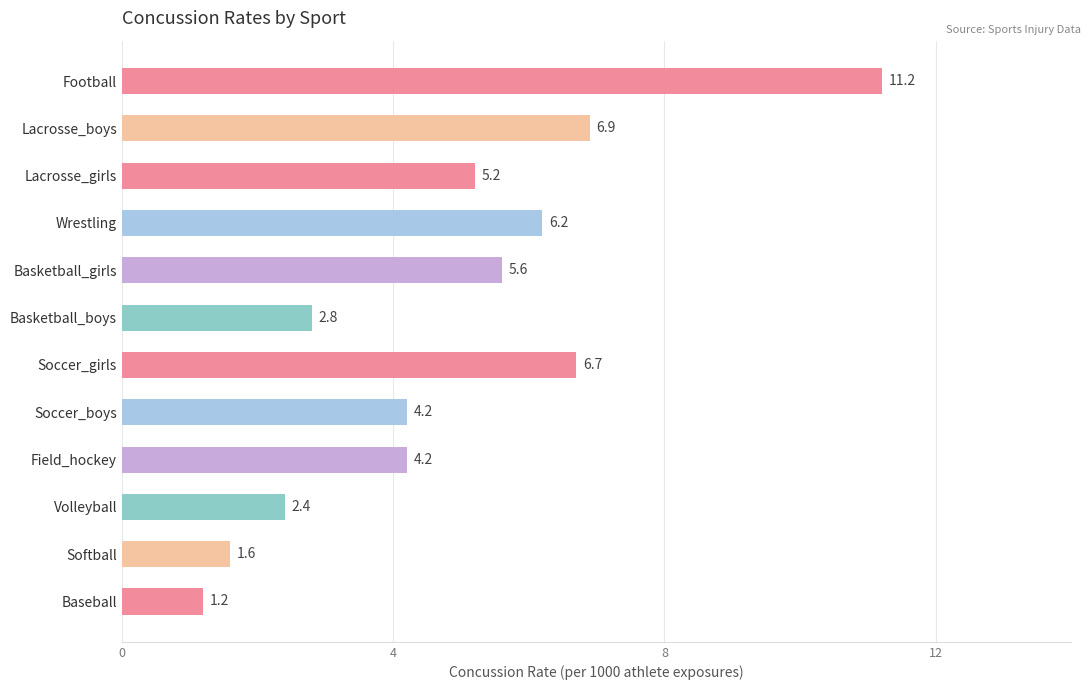

What is the average value?

4.9